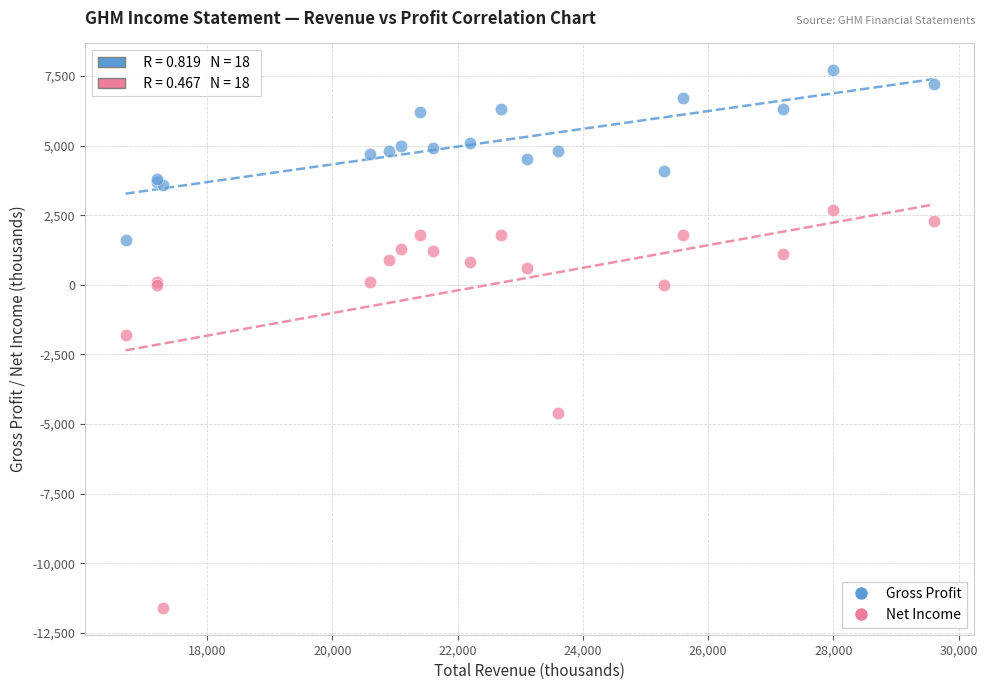

Which series has the largest Y range (max minus min)?

Net Income